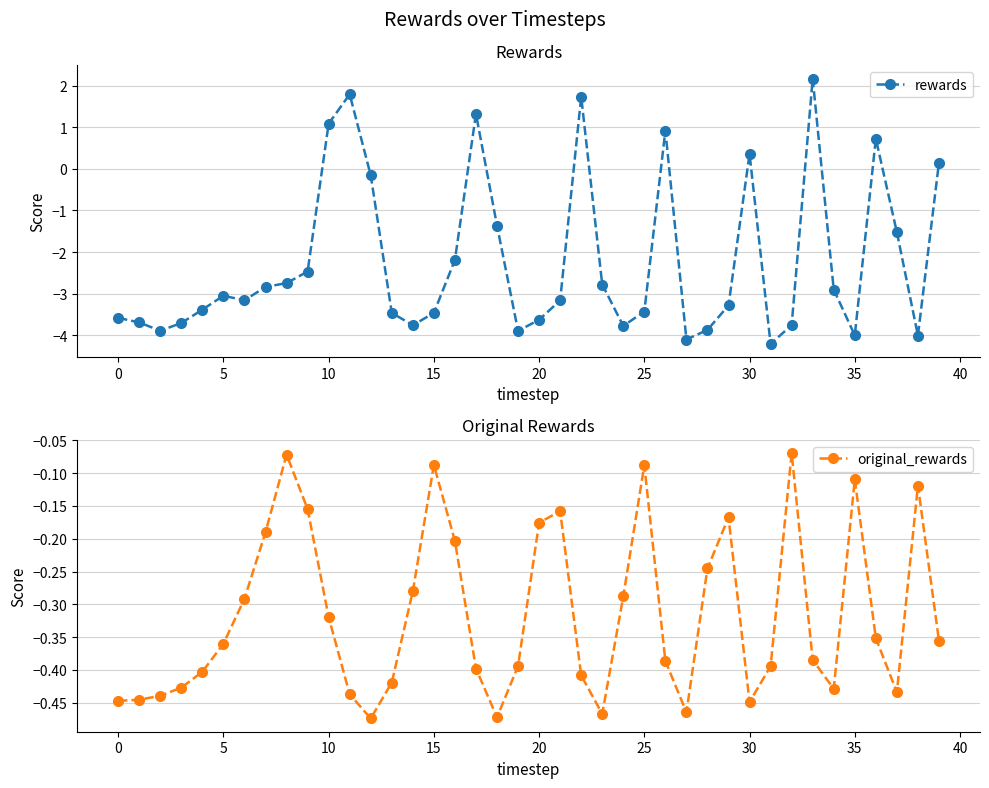

True or false: rewards has a value of 0.4 at 30.

True